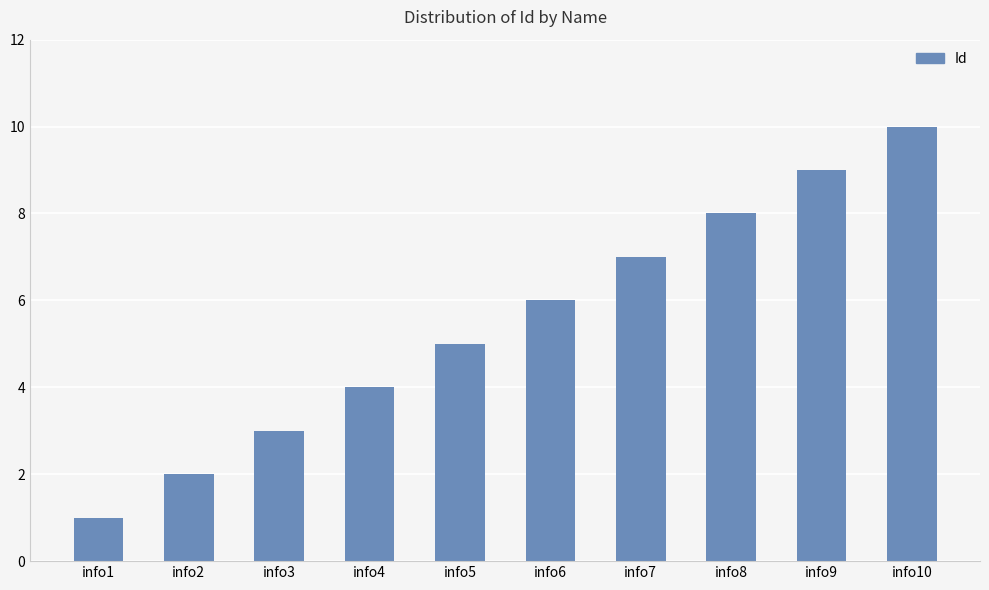

What value does the data have at info6?

6